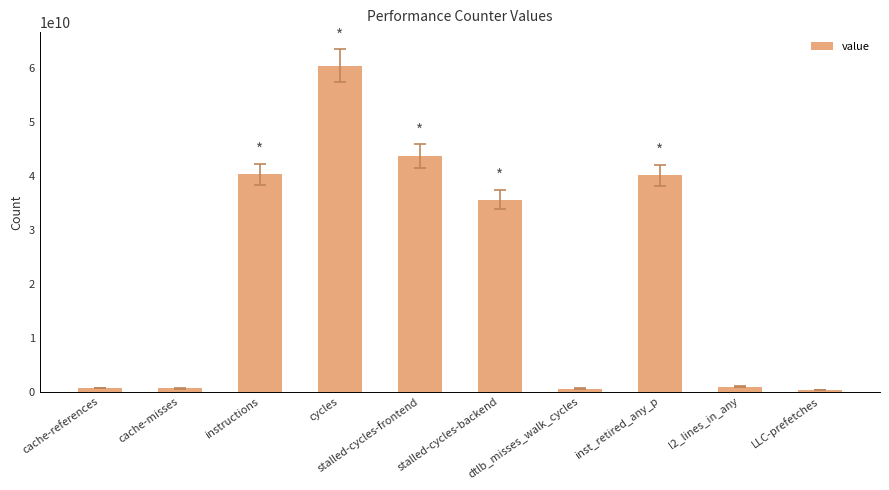

What is the label of the 8th bar from the left?

inst_retired_any_p